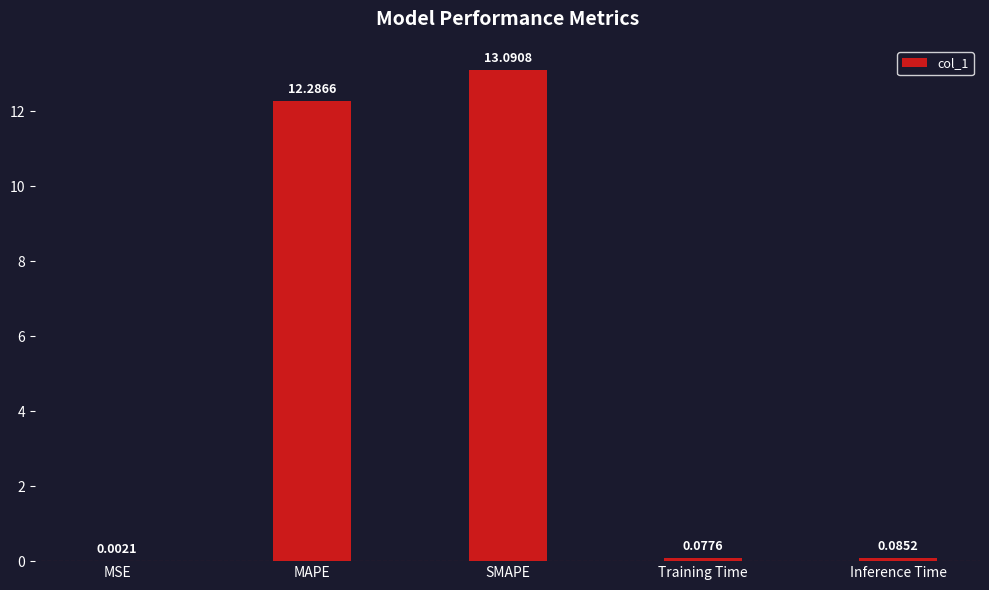

What is the sum of the values at MAPE and Inference Time?

12.4